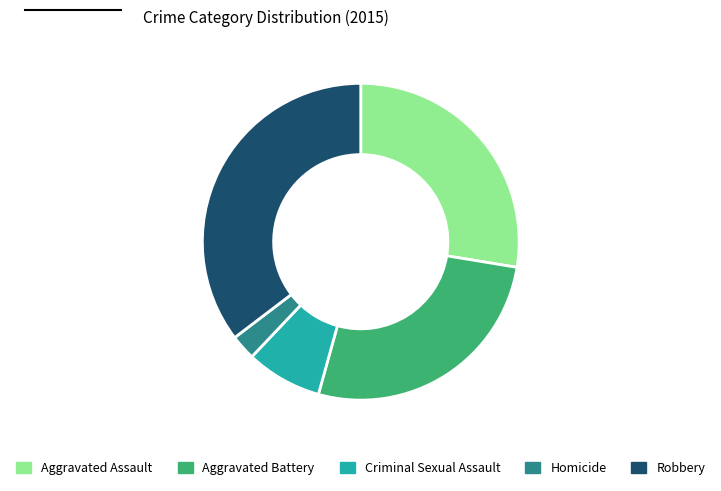

True or false: Robbery accounts for 25% of the total.

False